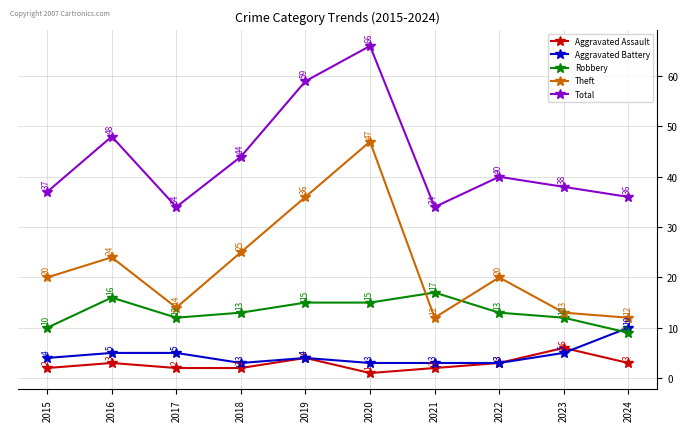

How many series are shown in this chart?

5